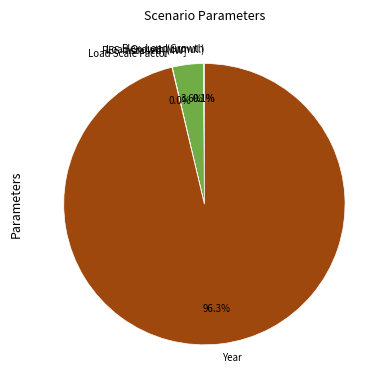

Which category accounts for the majority?

Year